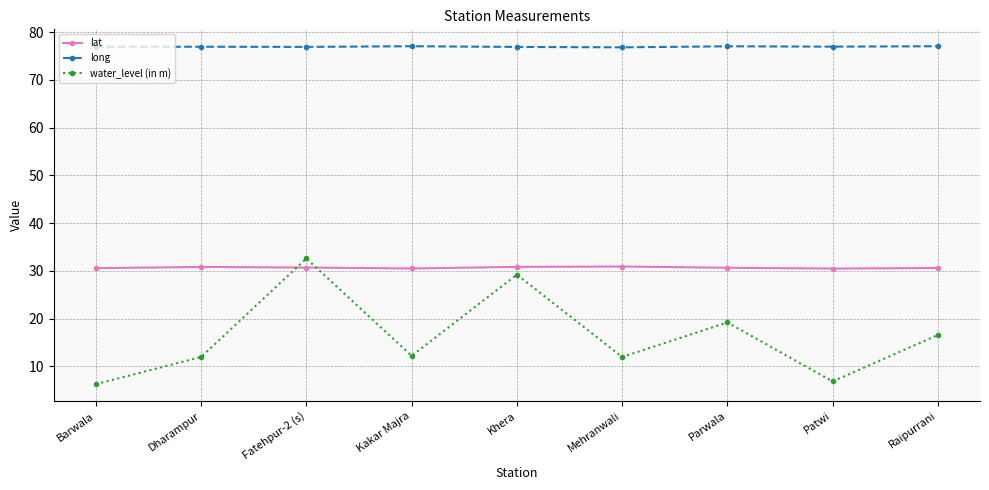

List the series in order of their peak value, lowest first.

lat, water_level (in m), long